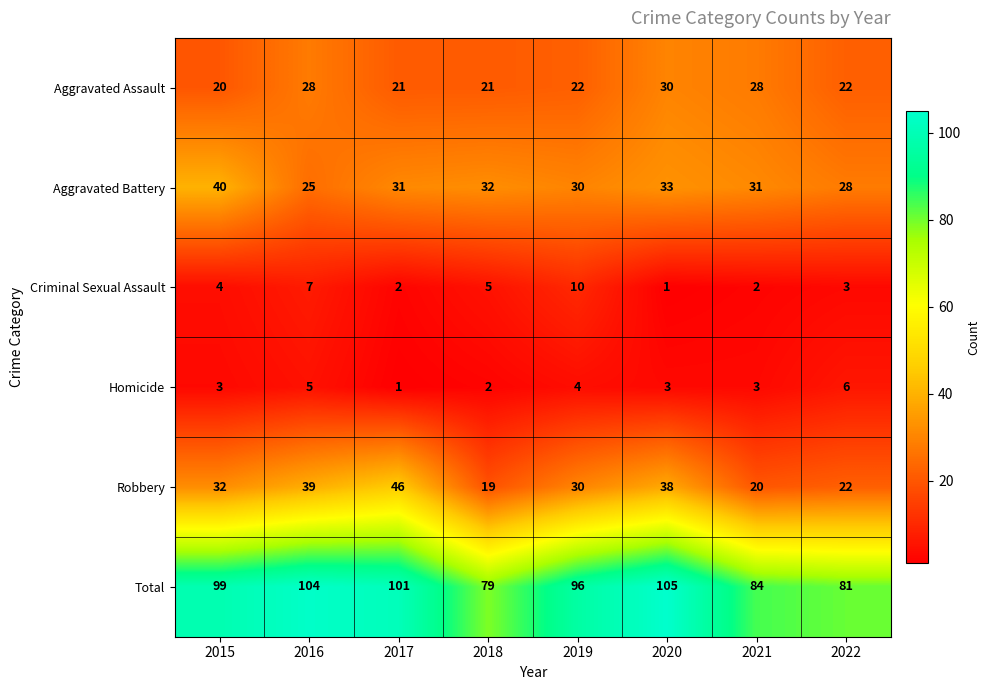

How many data points in Homicide are less than 3?

2